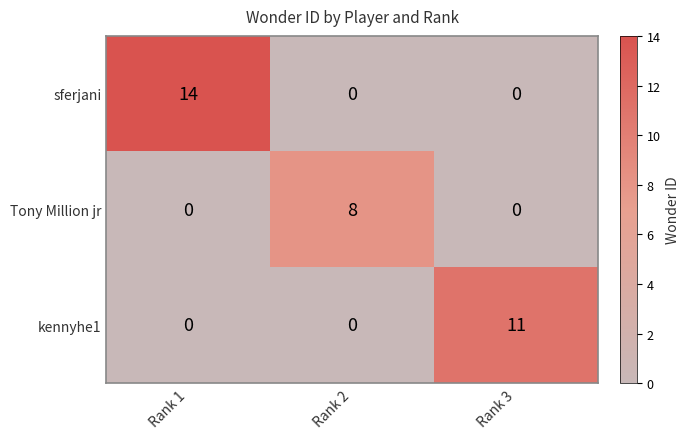

What is the sum of the kennyhe1 values at Rank 2 and Rank 3?

11